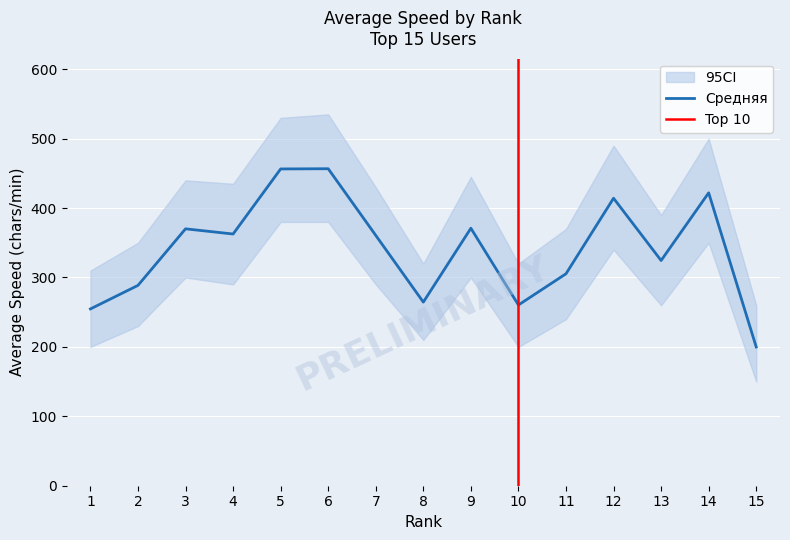

How many data points in ci_lower are less than 290?

7